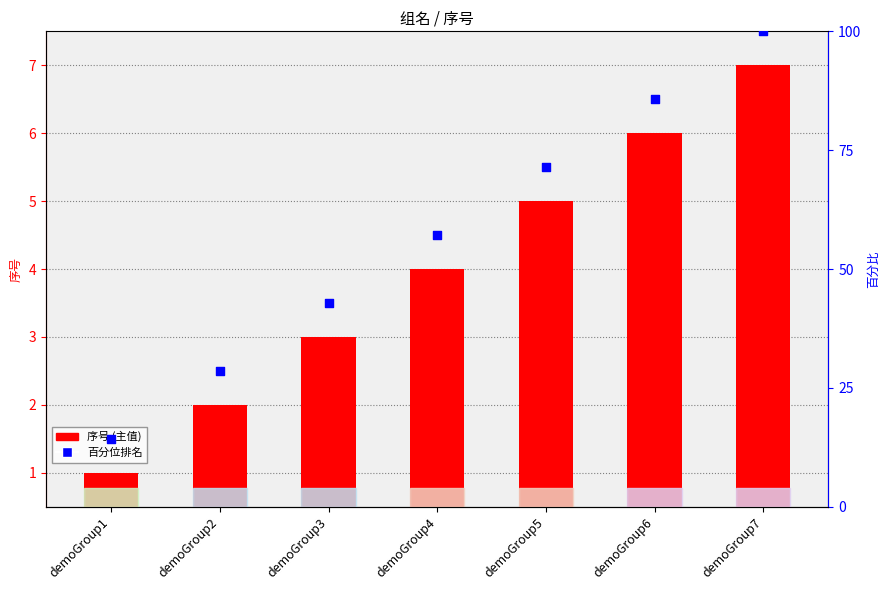

Is the value of 序号 (主值) at demoGroup5 greater than the value of 百分位排名 at demoGroup5?

No